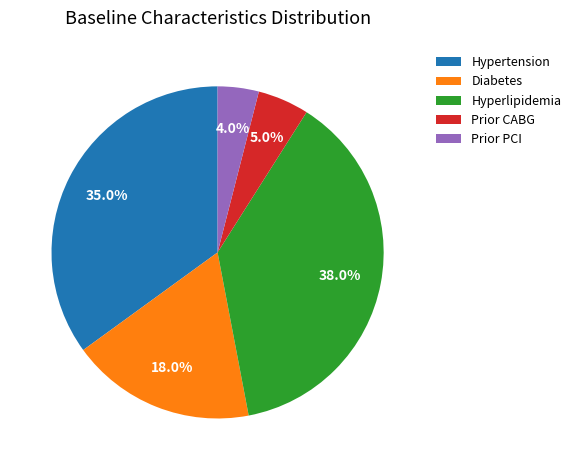

What is the smallest slice in the pie chart?

Prior PCI